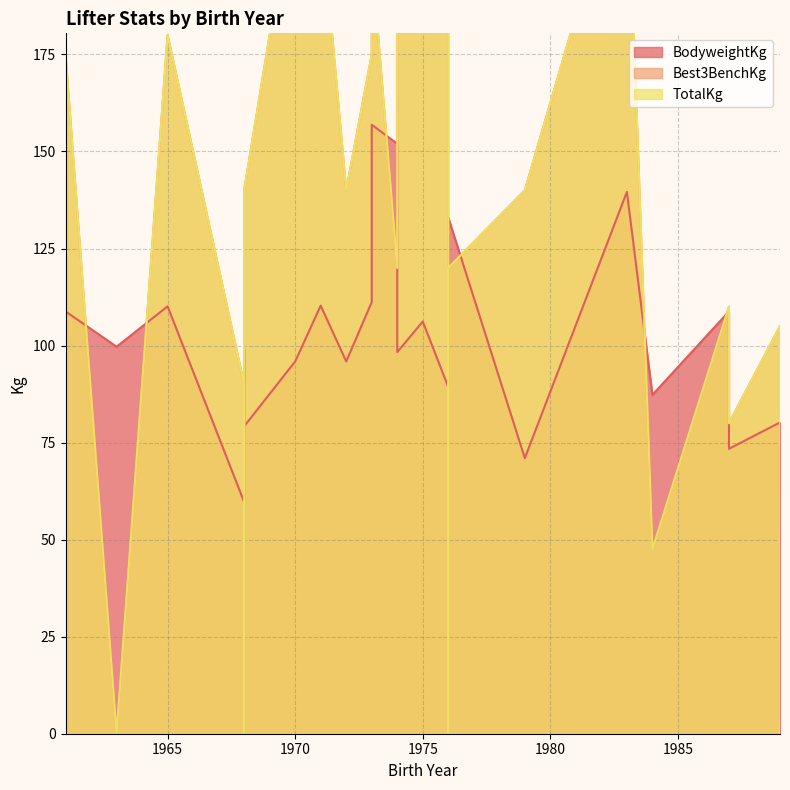

How many positive values does the TotalKg series have?

20